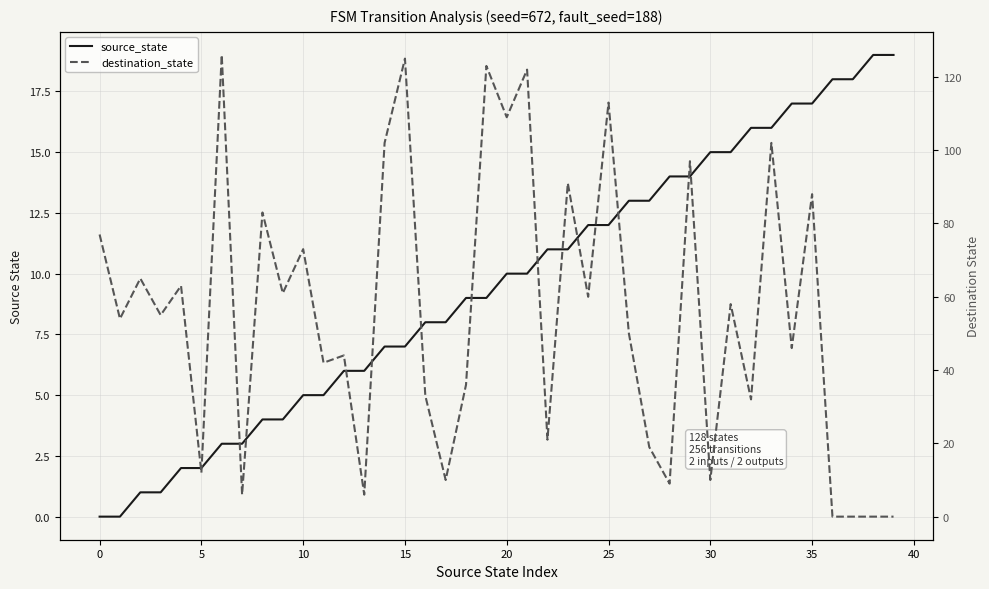

Reading right to left, transcribe all the data shown in this chart.

source_state: 19	19	18	18	17	17	16	16	15	15	14	14	13	13	12	12	11	11	10	10	9	9	8	8	7	7	6	6	5	5	4	4	3	3	2	2	1	1	0	0
destination_state: 0	0	0	0	88	46	102	32	58	10	97	9	19	50	113	60	91	21	122	109	123	36	10	33	125	102	6	44	42	73	61	83	6	126	12	63	55	65	54	77